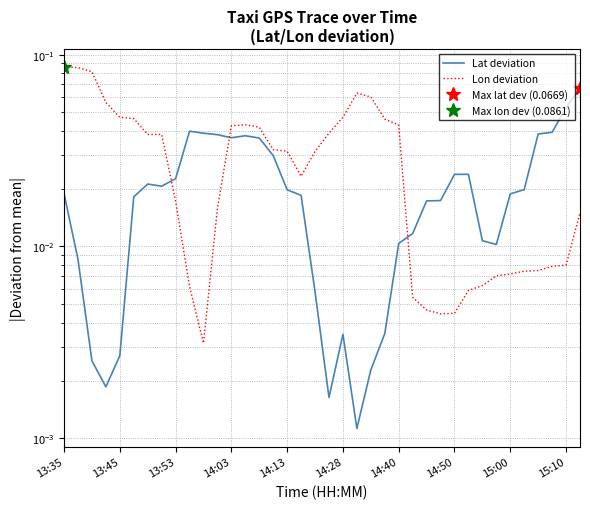

Where is Lon deviation nearest to the value 0?

10